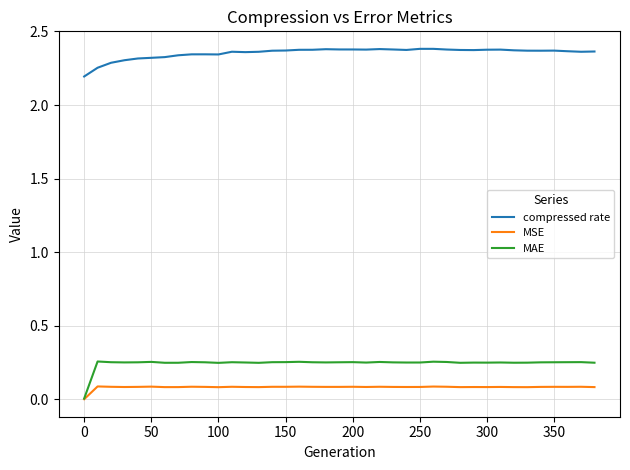

What is the minimum value for compressed rate?

2.2